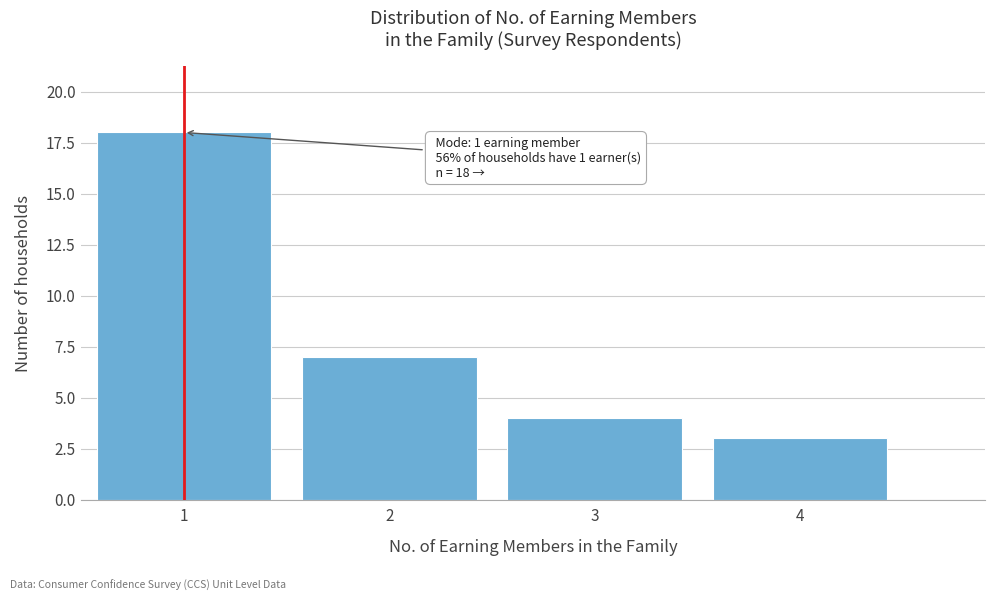

Which range on the x-axis has the tallest bar?

0.5 to 1.5